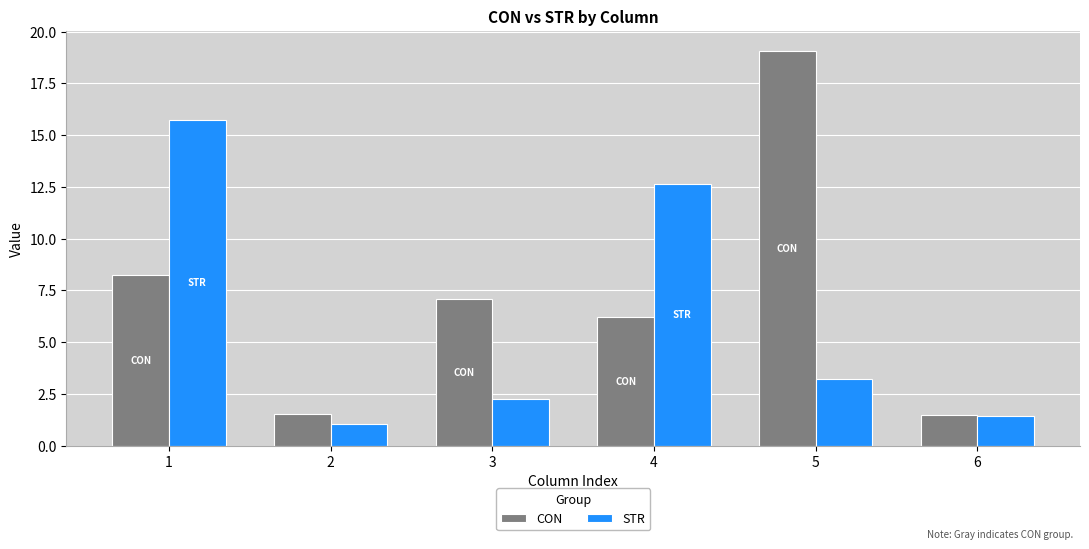

Rank the series at 2 from highest to lowest value.

CON, STR